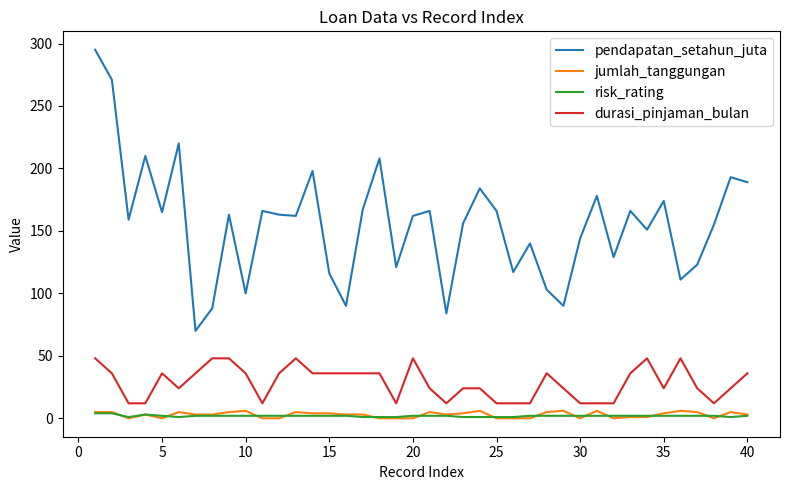

What is the greatest value displayed?

295